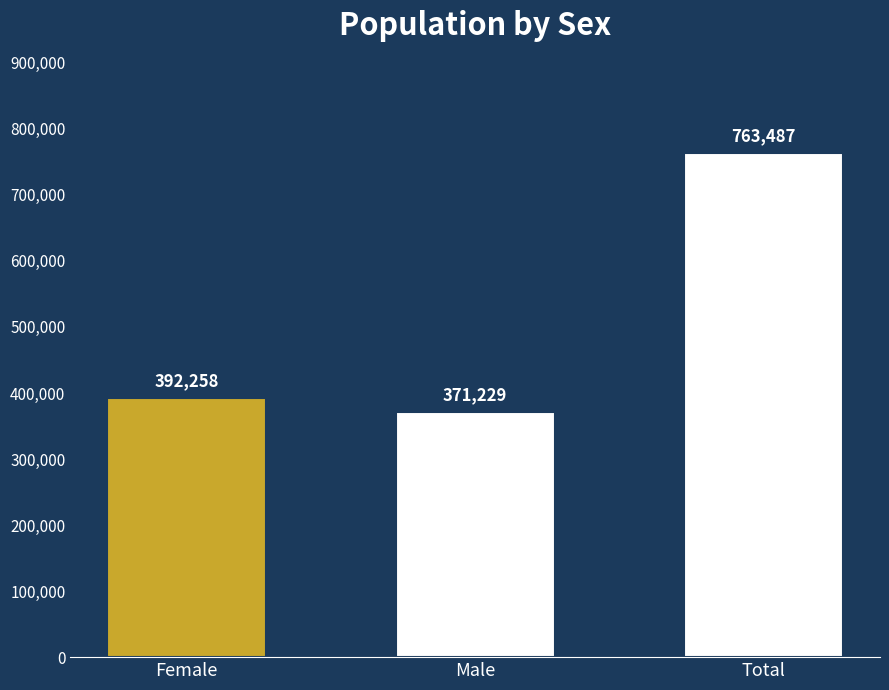

Reading left to right, list all the values displayed in this chart.

392258	371229	763487